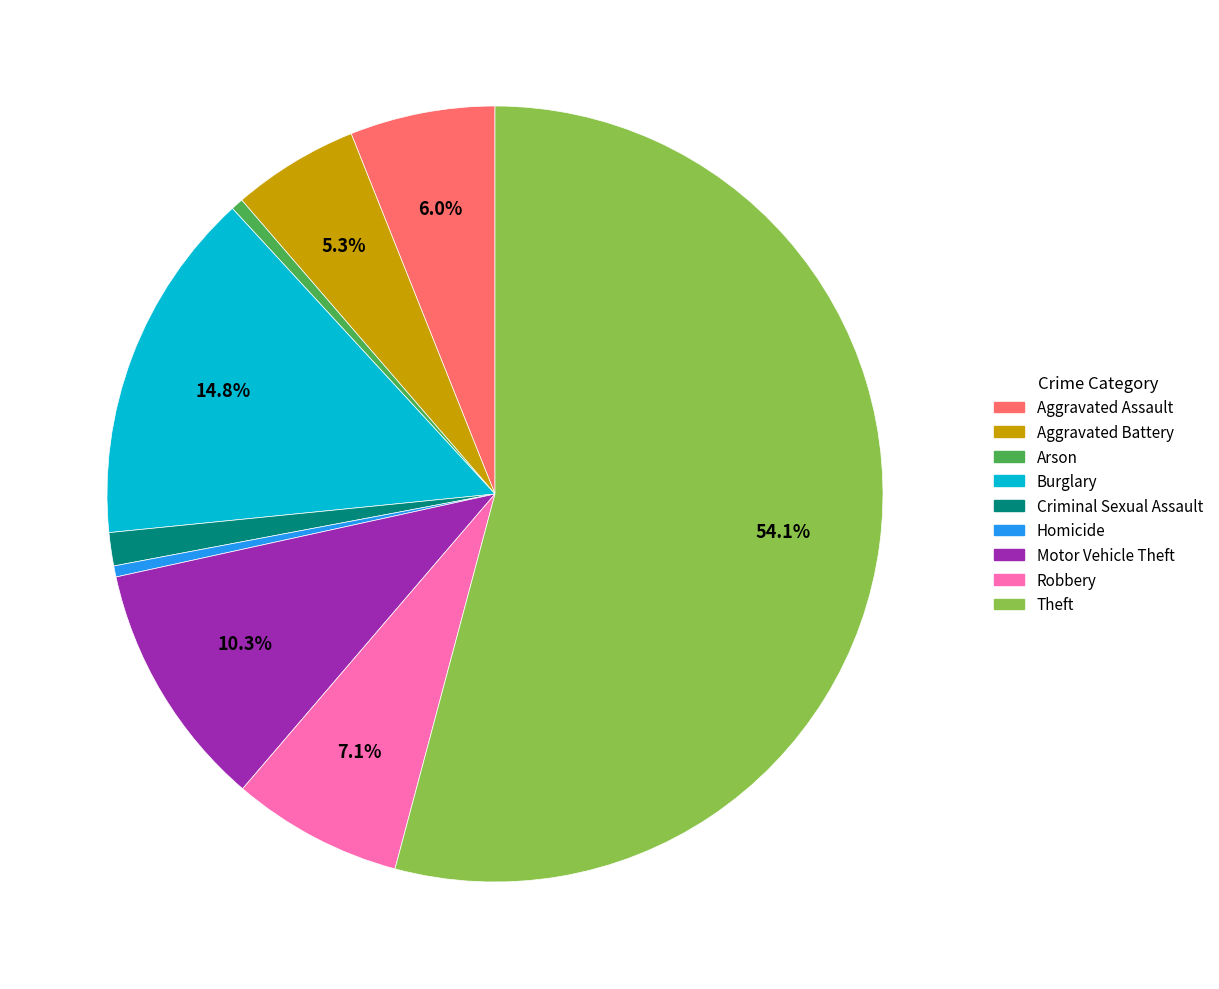

To the nearest percent, what is the difference between the Theft and Motor Vehicle Theft slice percentages?

44%